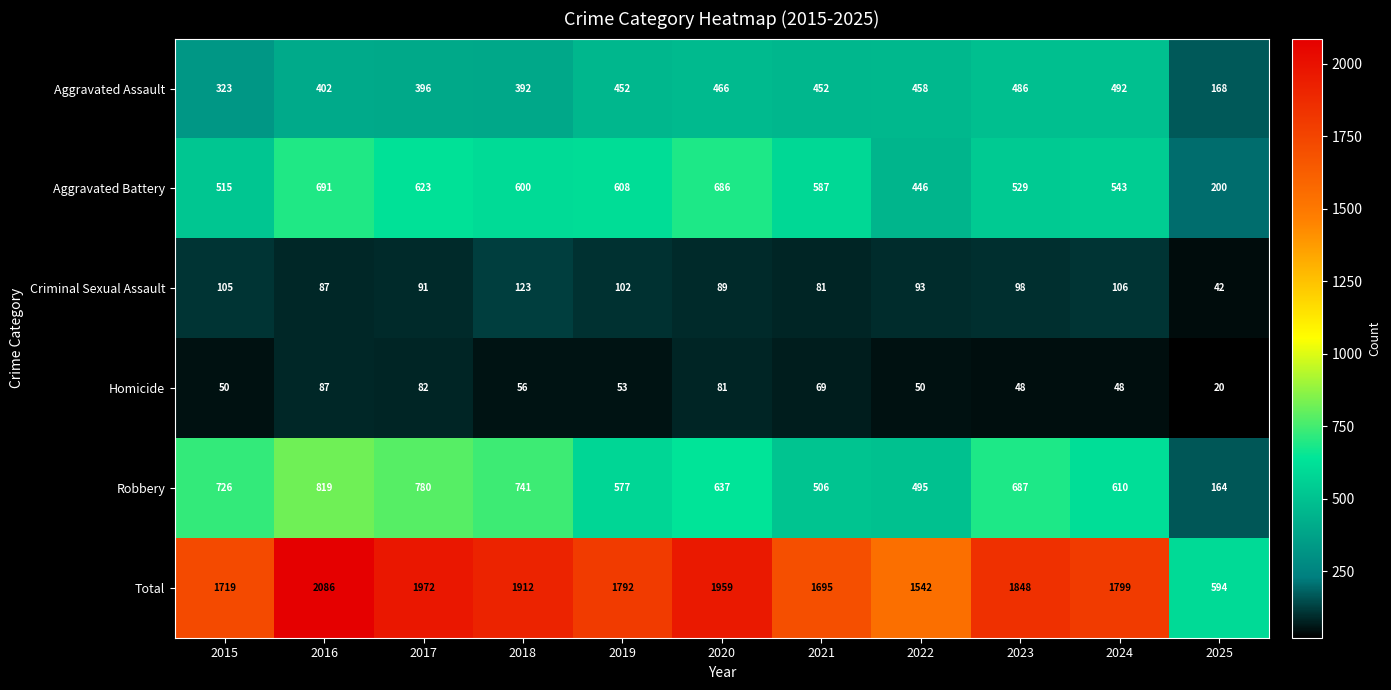

Which series changed the most between 2018 and 2021?

Robbery